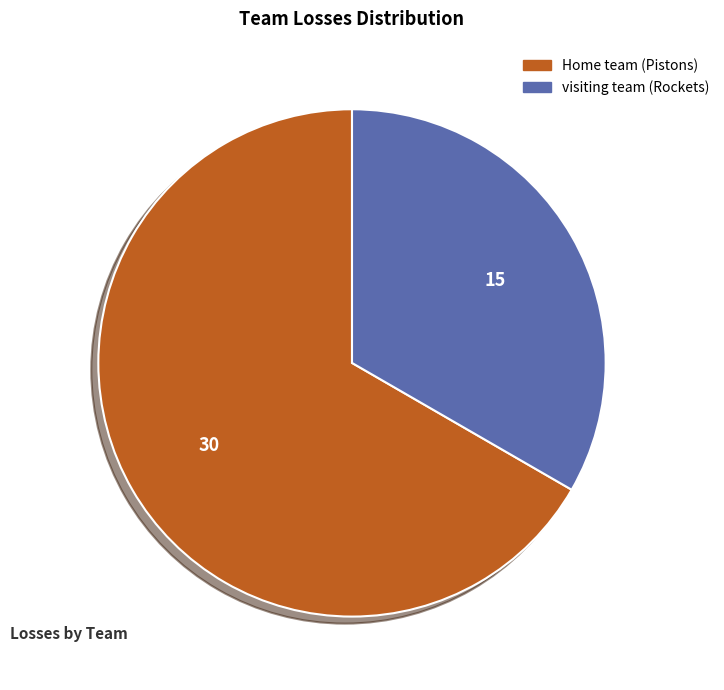

Between Home team (Pistons) and visiting team (Rockets), which is larger?

Home team (Pistons)